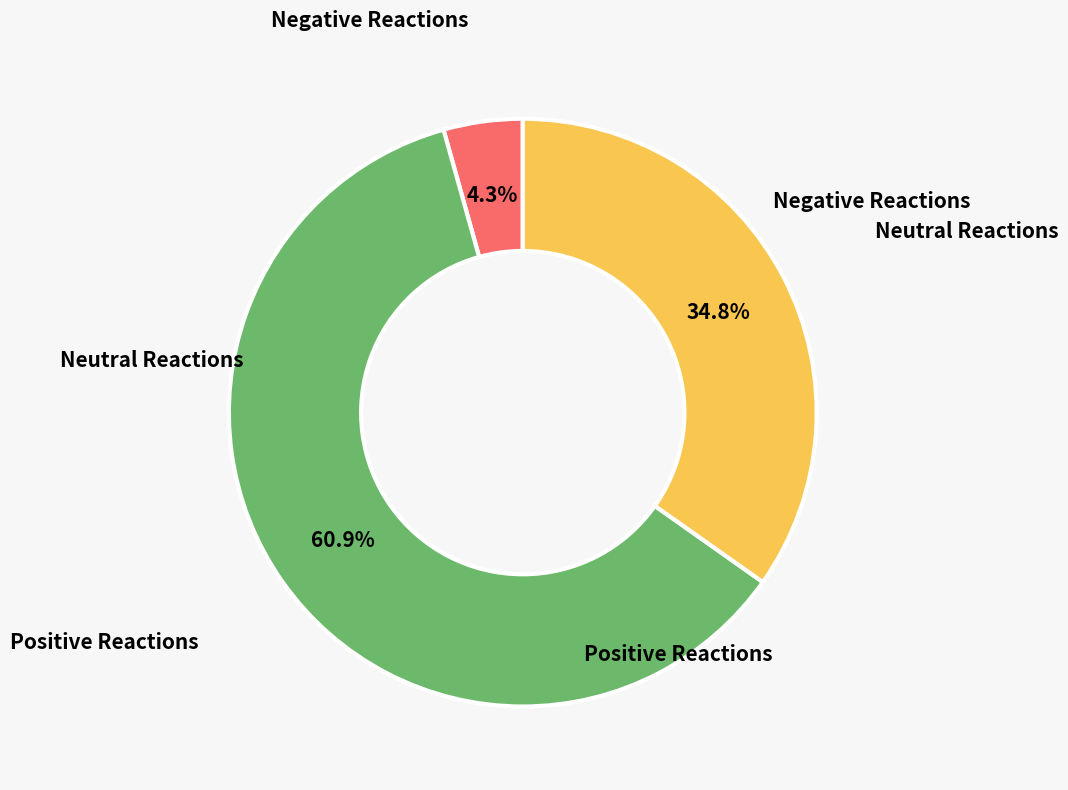

Is there any slice that represents more than half of the pie?

Yes